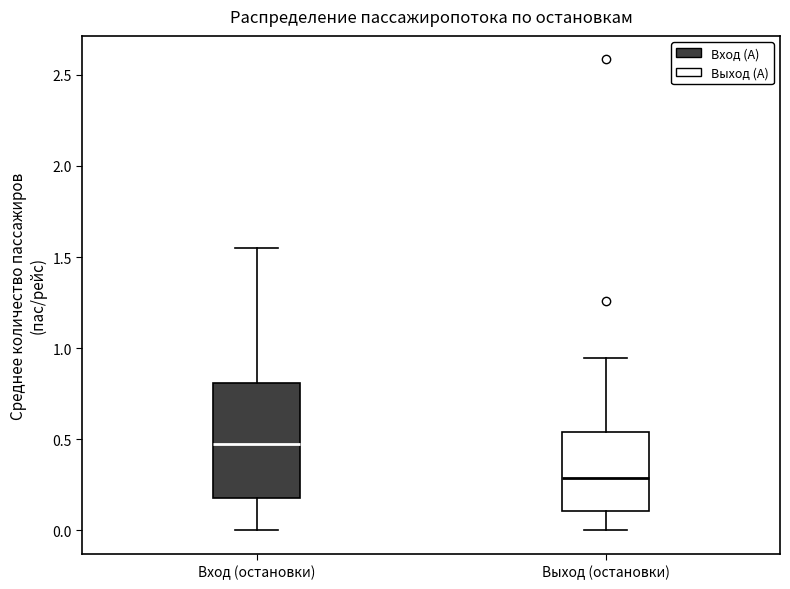

Reading left to right, transcribe this box plot: for each box, give where its median line is, the range the box spans, and where its two whiskers end, as read against the y-axis. The values are not printed on the chart, so give them approximately, as read against the axis.

Вход (остановки): median 0.45, box 0.20 to 0.80, whiskers 0.00 to 1.55
Выход (остановки): median 0.30, box 0.10 to 0.55, whiskers 0.00 to 0.95